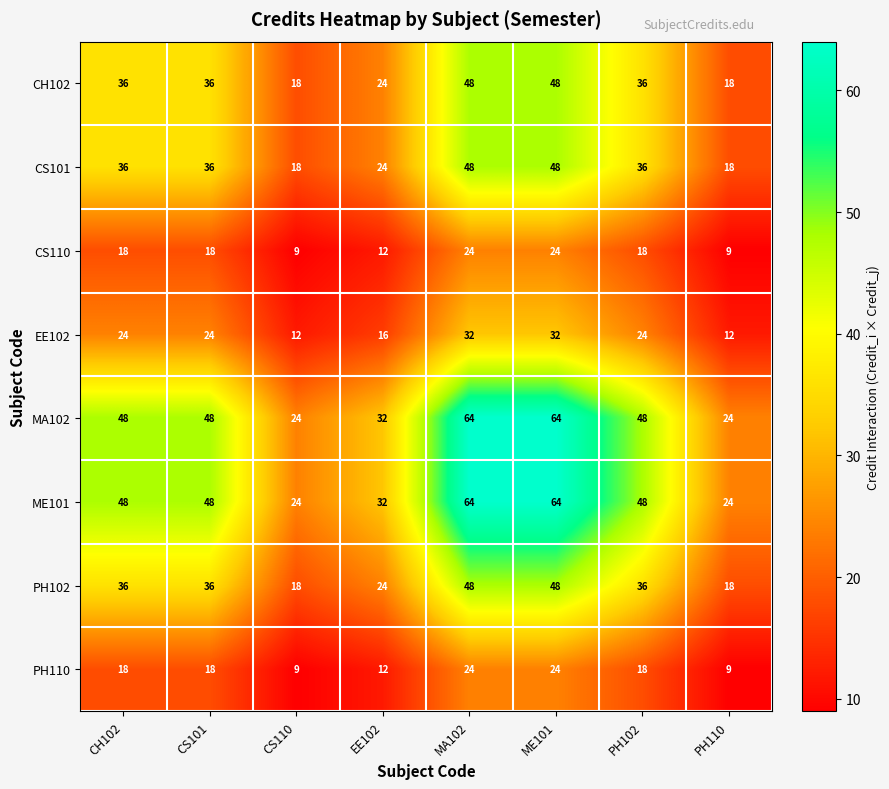

How many categories are shown in the chart?

8